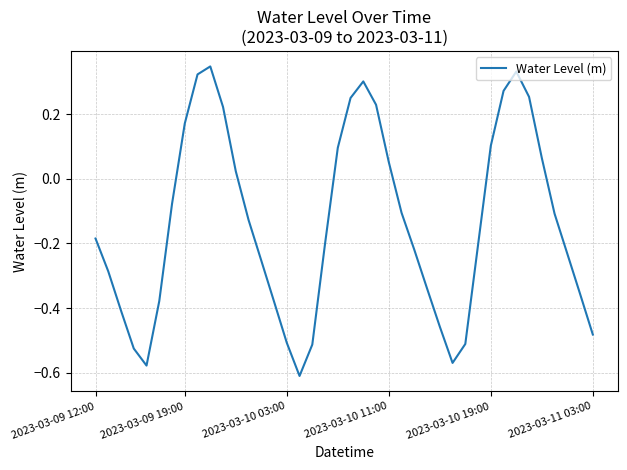

How many values are above zero?

15